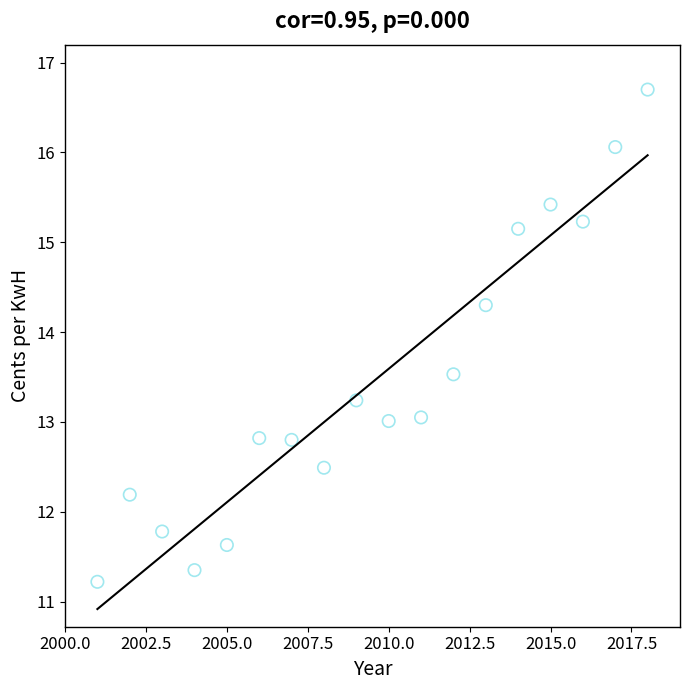

What is the range of X values (max minus min)?

17.0